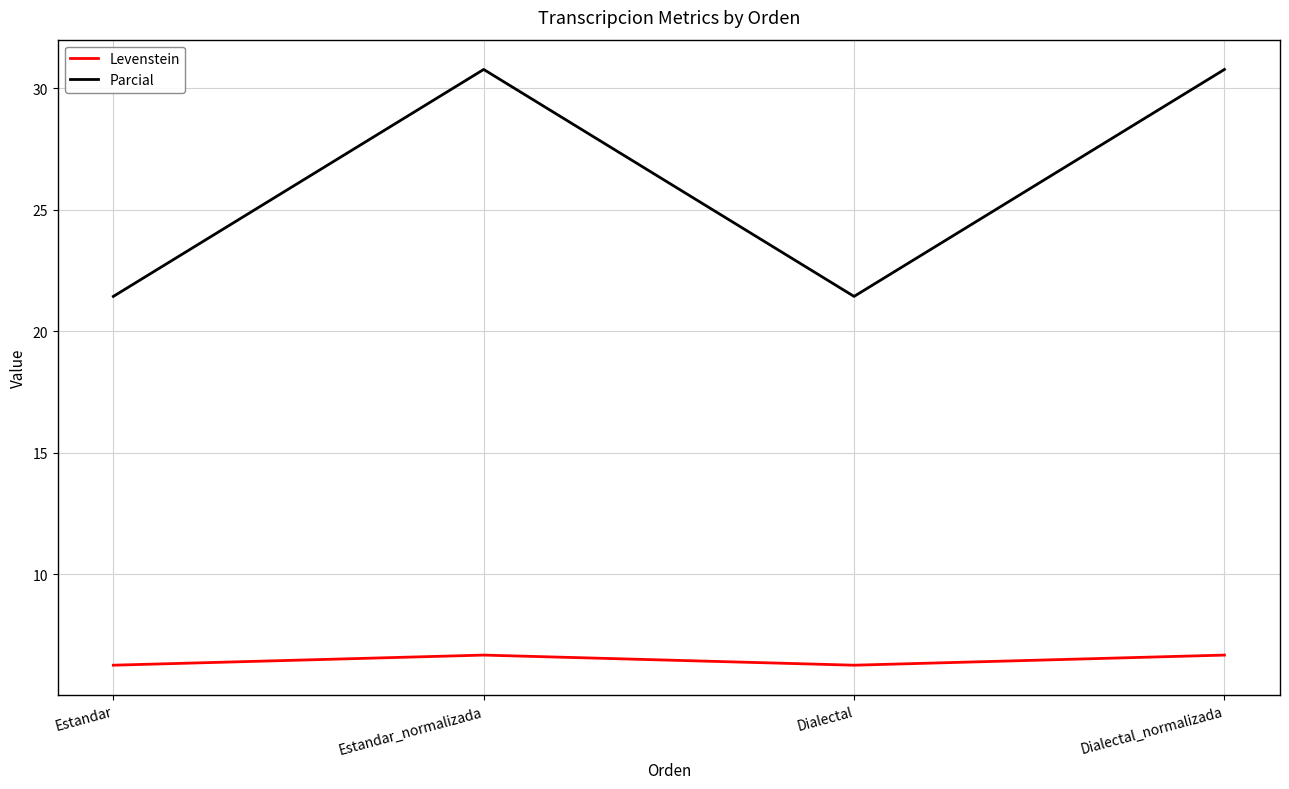

What are all the series names shown in the legend?

Levenstein, Parcial